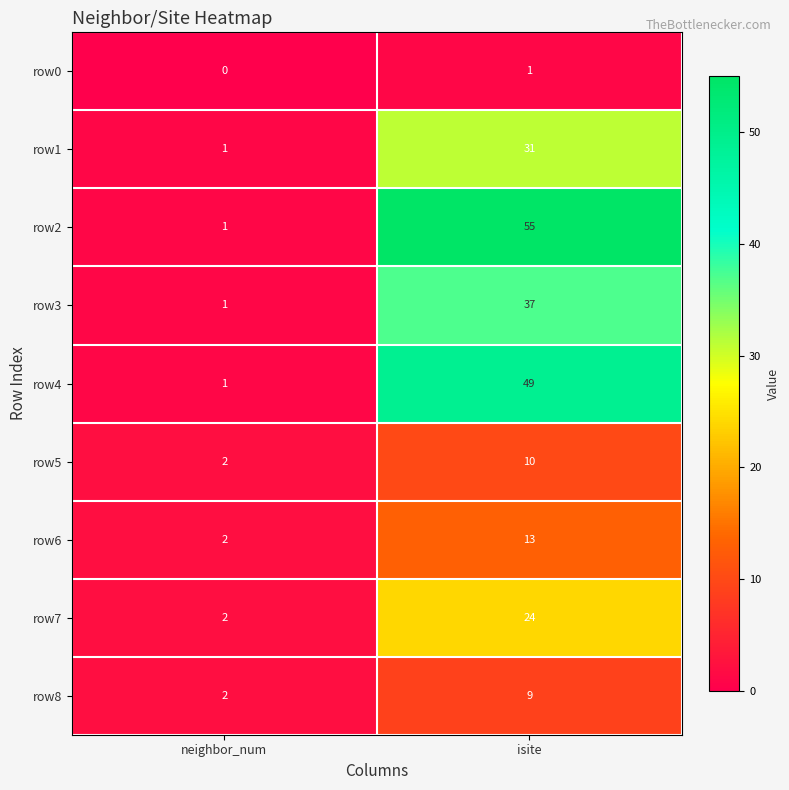

What is the sum of all row3 values?

38